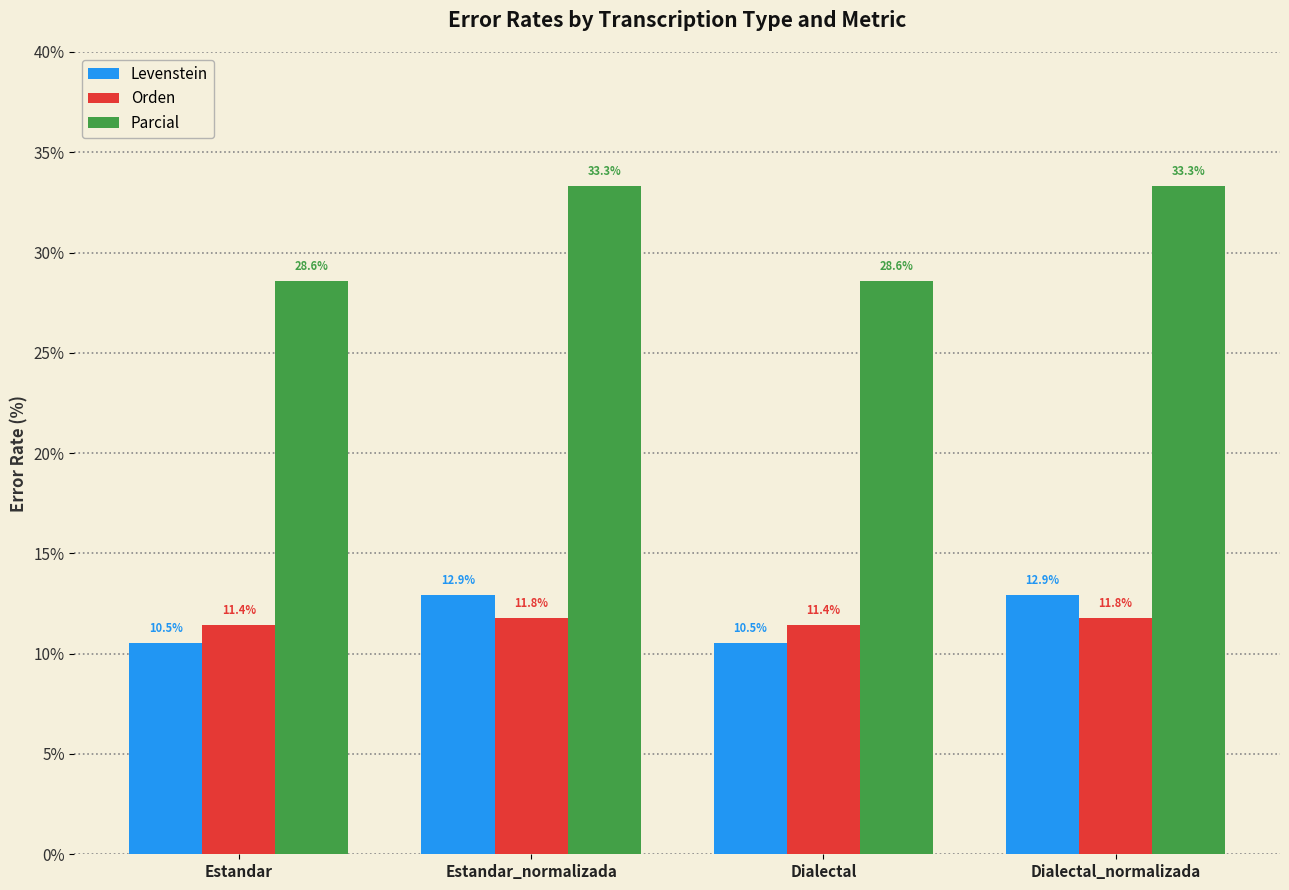

Reading left to right, extract all data points from this chart.

Levenstein: 10.5	12.9	10.5	12.9
Orden: 11.4	11.8	11.4	11.8
Parcial: 28.6	33.3	28.6	33.3